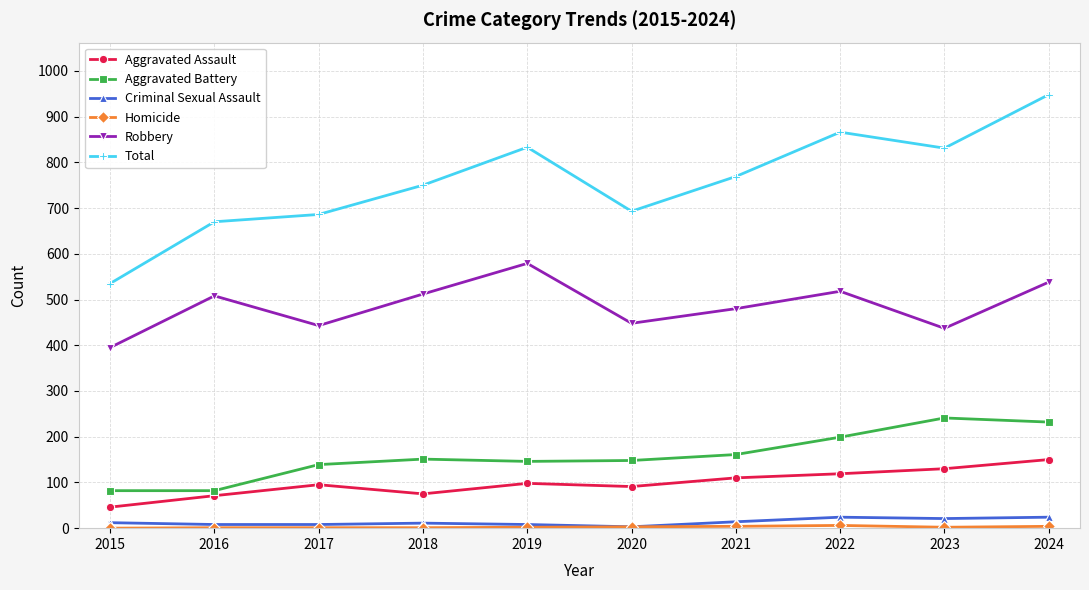

What is the greatest value displayed?

948